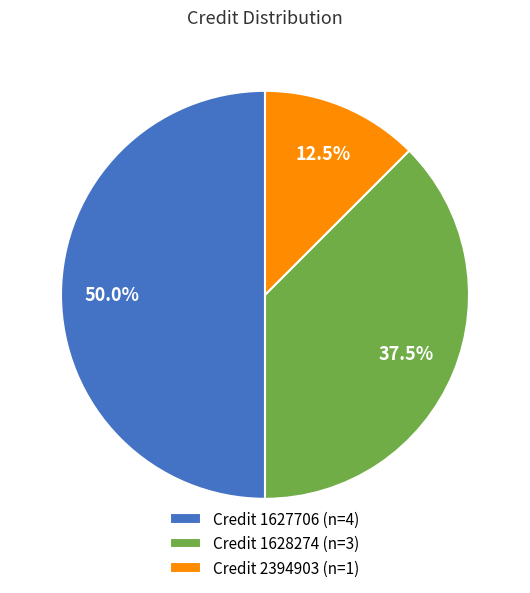

Between Credit 1627706 (n=4) and Credit 2394903 (n=1), which is larger?

Credit 1627706 (n=4)